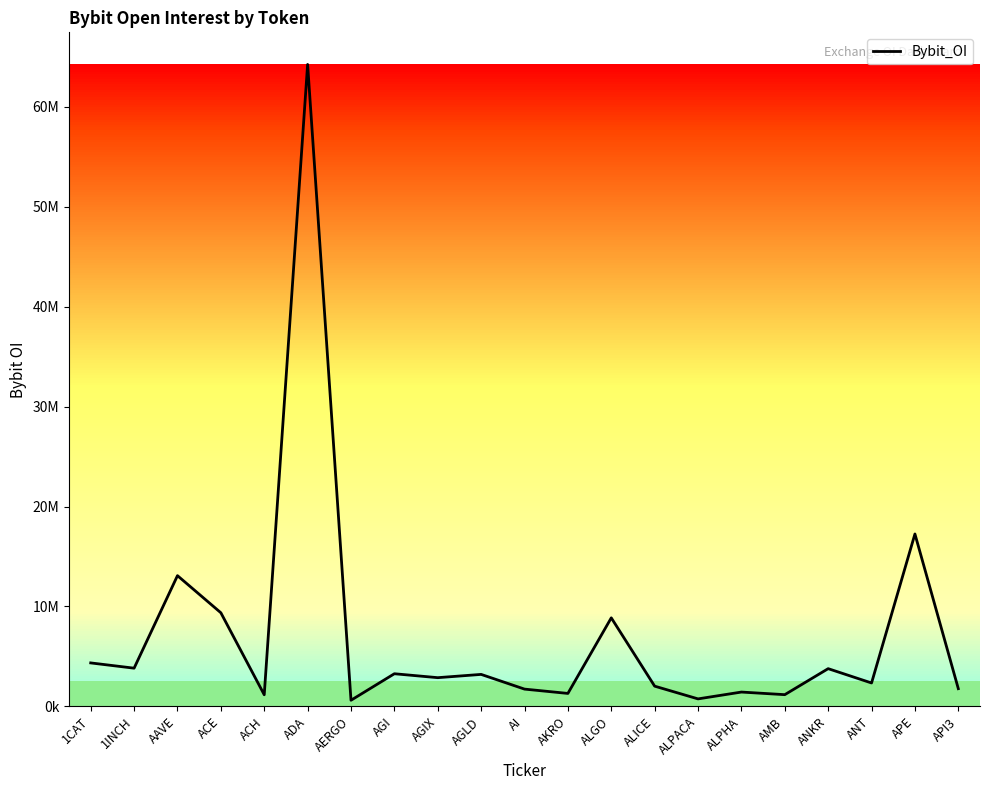

Reading left to right, what are all the values shown in this chart?

4347438	3820961	13079681	9365640	1161314	64239621	610249	3263766	2870645	3197746	1726477	1294036	8857782	2021406	747321	1430862	1170209	3772236	2339167	17250802	1768955